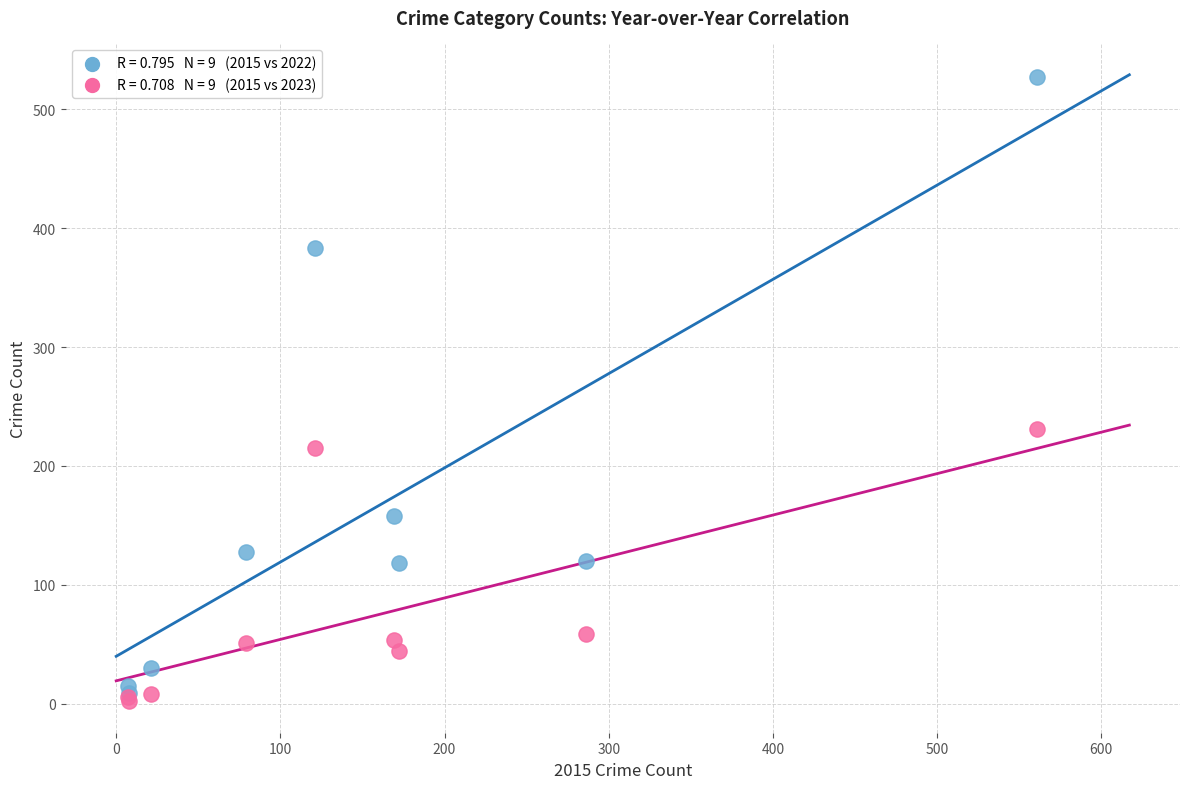

Across all series, what Y value is closest to 264?

231